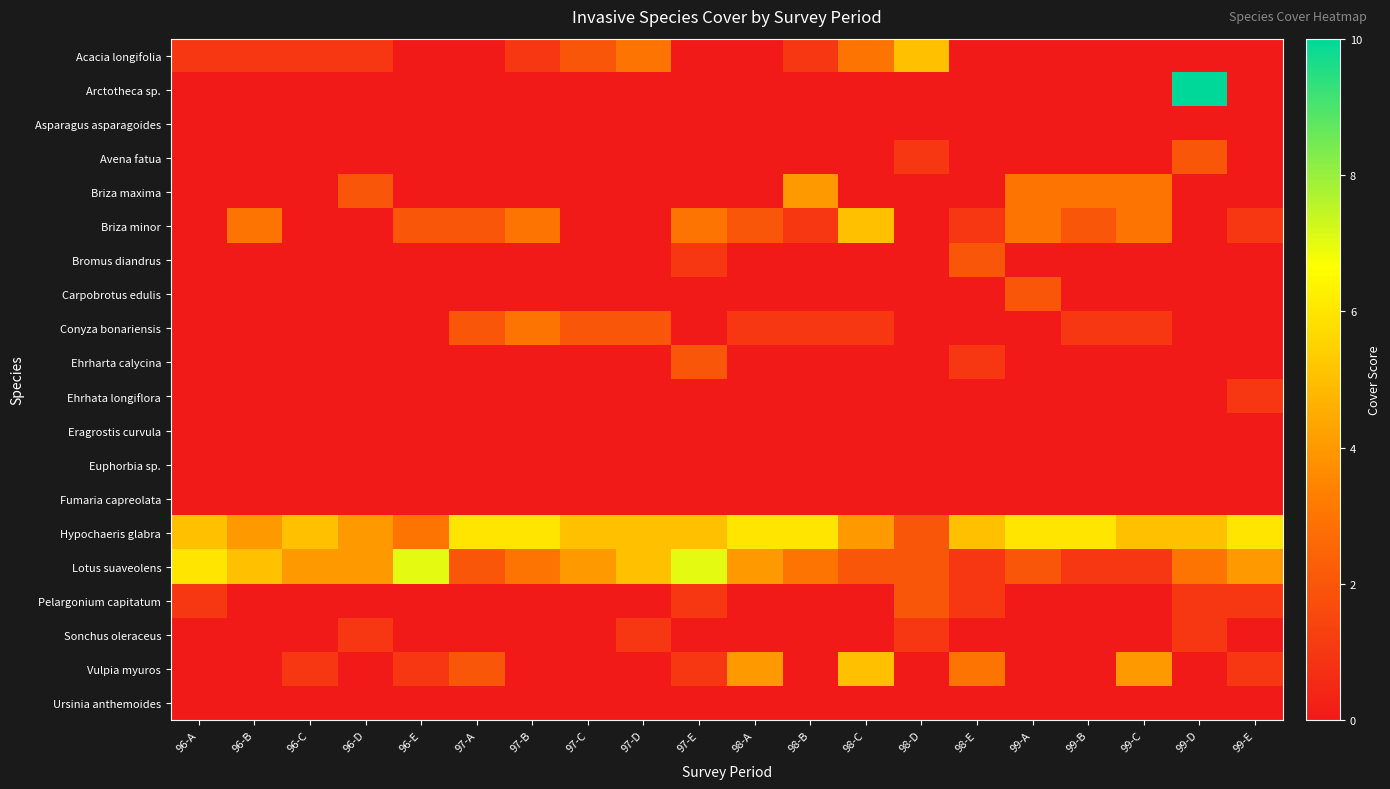

Reading left to right, what are all the values shown in this chart?

Acacia longifolia: 96-A=1	96-B=1	96-C=1	96-D=1	96-E=0	97-A=0	97-B=1	97-C=2	97-D=3	97-E=0	98-A=0	98-B=1	98-C=3	98-D=5	98-E=0	99-A=0	99-B=0	99-C=0	99-D=0	99-E=0
Arctotheca sp.: 96-A=0	96-B=0	96-C=0	96-D=0	96-E=0	97-A=0	97-B=0	97-C=0	97-D=0	97-E=0	98-A=0	98-B=0	98-C=0	98-D=0	98-E=0	99-A=0	99-B=0	99-C=0	99-D=10	99-E=0
Asparagus asparagoides: 96-A=0	96-B=0	96-C=0	96-D=0	96-E=0	97-A=0	97-B=0	97-C=0	97-D=0	97-E=0	98-A=0	98-B=0	98-C=0	98-D=0	98-E=0	99-A=0	99-B=0	99-C=0	99-D=0	99-E=0
Avena fatua: 96-A=0	96-B=0	96-C=0	96-D=0	96-E=0	97-A=0	97-B=0	97-C=0	97-D=0	97-E=0	98-A=0	98-B=0	98-C=0	98-D=1	98-E=0	99-A=0	99-B=0	99-C=0	99-D=2	99-E=0
Briza maxima: 96-A=0	96-B=0	96-C=0	96-D=2	96-E=0	97-A=0	97-B=0	97-C=0	97-D=0	97-E=0	98-A=0	98-B=4	98-C=0	98-D=0	98-E=0	99-A=3	99-B=3	99-C=3	99-D=0	99-E=0
Briza minor: 96-A=0	96-B=3	96-C=0	96-D=0	96-E=2	97-A=2	97-B=3	97-C=0	97-D=0	97-E=3	98-A=2	98-B=1	98-C=5	98-D=0	98-E=1	99-A=3	99-B=2	99-C=3	99-D=0	99-E=1
Bromus diandrus: 96-A=0	96-B=0	96-C=0	96-D=0	96-E=0	97-A=0	97-B=0	97-C=0	97-D=0	97-E=1	98-A=0	98-B=0	98-C=0	98-D=0	98-E=2	99-A=0	99-B=0	99-C=0	99-D=0	99-E=0
Carpobrotus edulis: 96-A=0	96-B=0	96-C=0	96-D=0	96-E=0	97-A=0	97-B=0	97-C=0	97-D=0	97-E=0	98-A=0	98-B=0	98-C=0	98-D=0	98-E=0	99-A=2	99-B=0	99-C=0	99-D=0	99-E=0
Conyza bonariensis: 96-A=0	96-B=0	96-C=0	96-D=0	96-E=0	97-A=2	97-B=3	97-C=2	97-D=2	97-E=0	98-A=1	98-B=1	98-C=1	98-D=0	98-E=0	99-A=0	99-B=1	99-C=1	99-D=0	99-E=0
Ehrharta calycina: 96-A=0	96-B=0	96-C=0	96-D=0	96-E=0	97-A=0	97-B=0	97-C=0	97-D=0	97-E=2	98-A=0	98-B=0	98-C=0	98-D=0	98-E=1	99-A=0	99-B=0	99-C=0	99-D=0	99-E=0
Ehrhata longiflora: 96-A=0	96-B=0	96-C=0	96-D=0	96-E=0	97-A=0	97-B=0	97-C=0	97-D=0	97-E=0	98-A=0	98-B=0	98-C=0	98-D=0	98-E=0	99-A=0	99-B=0	99-C=0	99-D=0	99-E=1
Eragrostis curvula: 96-A=0	96-B=0	96-C=0	96-D=0	96-E=0	97-A=0	97-B=0	97-C=0	97-D=0	97-E=0	98-A=0	98-B=0	98-C=0	98-D=0	98-E=0	99-A=0	99-B=0	99-C=0	99-D=0	99-E=0
Euphorbia sp.: 96-A=0	96-B=0	96-C=0	96-D=0	96-E=0	97-A=0	97-B=0	97-C=0	97-D=0	97-E=0	98-A=0	98-B=0	98-C=0	98-D=0	98-E=0	99-A=0	99-B=0	99-C=0	99-D=0	99-E=0
Fumaria capreolata: 96-A=0	96-B=0	96-C=0	96-D=0	96-E=0	97-A=0	97-B=0	97-C=0	97-D=0	97-E=0	98-A=0	98-B=0	98-C=0	98-D=0	98-E=0	99-A=0	99-B=0	99-C=0	99-D=0	99-E=0
Hypochaeris glabra: 96-A=5	96-B=4	96-C=5	96-D=4	96-E=3	97-A=6	97-B=6	97-C=5	97-D=5	97-E=5	98-A=6	98-B=6	98-C=4	98-D=2	98-E=5	99-A=6	99-B=6	99-C=5	99-D=5	99-E=6
Lotus suaveolens: 96-A=6	96-B=5	96-C=4	96-D=4	96-E=7	97-A=2	97-B=3	97-C=4	97-D=5	97-E=7	98-A=4	98-B=3	98-C=2	98-D=2	98-E=1	99-A=2	99-B=1	99-C=1	99-D=3	99-E=4
Pelargonium capitatum: 96-A=1	96-B=0	96-C=0	96-D=0	96-E=0	97-A=0	97-B=0	97-C=0	97-D=0	97-E=1	98-A=0	98-B=0	98-C=0	98-D=2	98-E=1	99-A=0	99-B=0	99-C=0	99-D=1	99-E=1
Sonchus oleraceus: 96-A=0	96-B=0	96-C=0	96-D=1	96-E=0	97-A=0	97-B=0	97-C=0	97-D=1	97-E=0	98-A=0	98-B=0	98-C=0	98-D=1	98-E=0	99-A=0	99-B=0	99-C=0	99-D=1	99-E=0
Vulpia myuros: 96-A=0	96-B=0	96-C=1	96-D=0	96-E=1	97-A=2	97-B=0	97-C=0	97-D=0	97-E=1	98-A=4	98-B=0	98-C=5	98-D=0	98-E=3	99-A=0	99-B=0	99-C=4	99-D=0	99-E=1
Ursinia anthemoides: 96-A=0	96-B=0	96-C=0	96-D=0	96-E=0	97-A=0	97-B=0	97-C=0	97-D=0	97-E=0	98-A=0	98-B=0	98-C=0	98-D=0	98-E=0	99-A=0	99-B=0	99-C=0	99-D=0	99-E=0